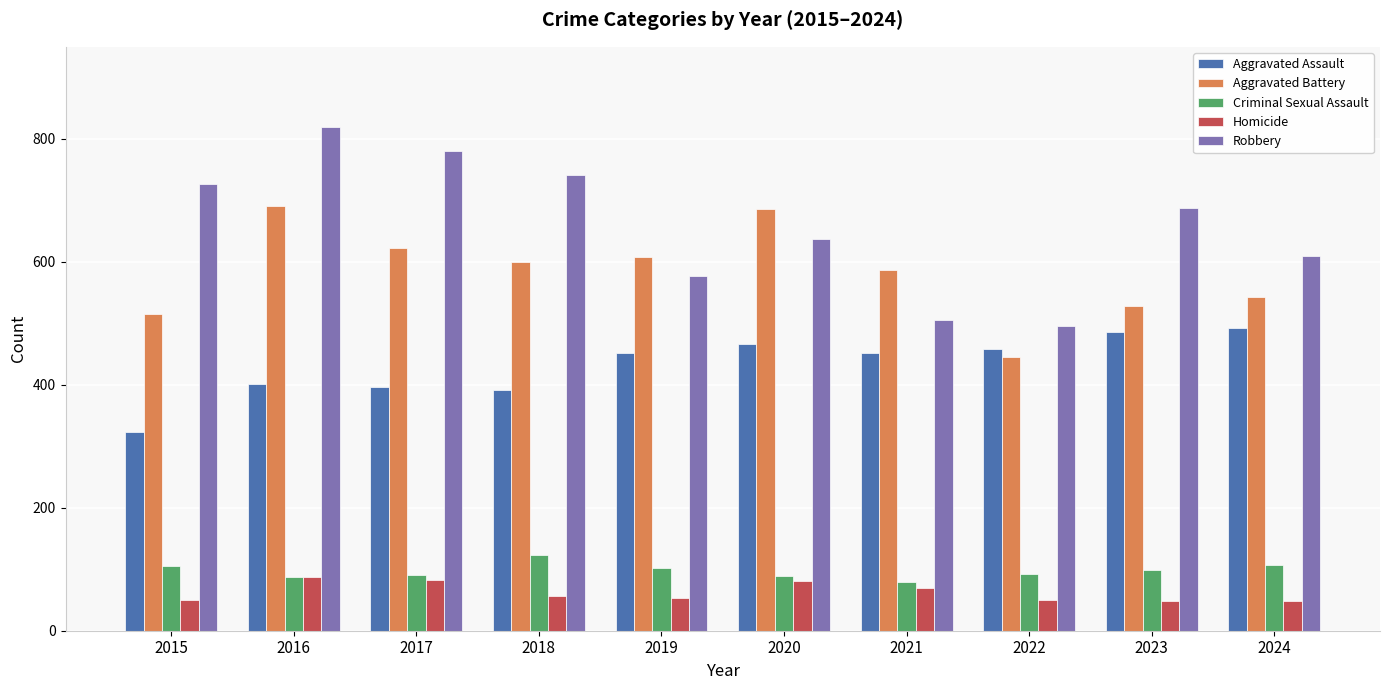

What is the sum of all Aggravated Battery values?

5828